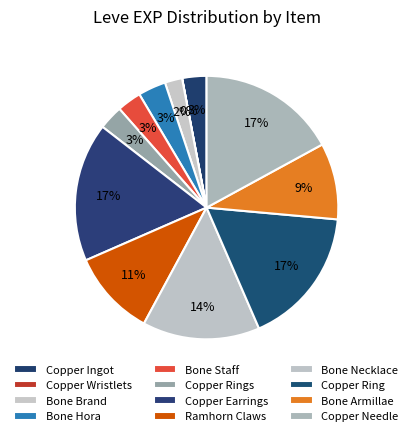

To the nearest percent, what percentage of the pie is Bone Hora?

3%